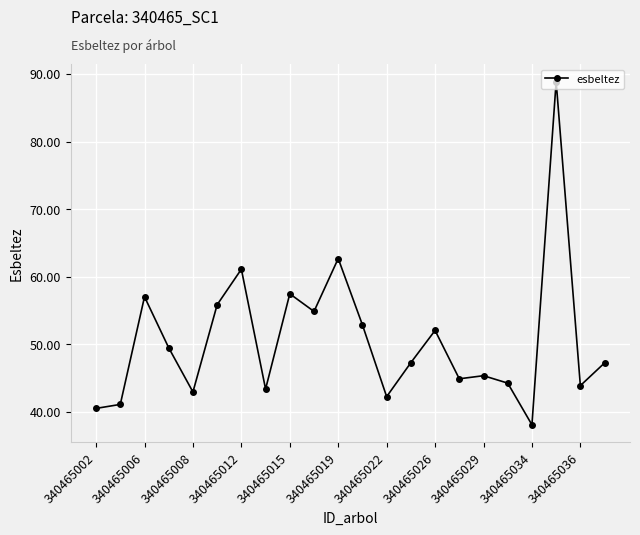

What is the value of the 16th point from the left?

44.9